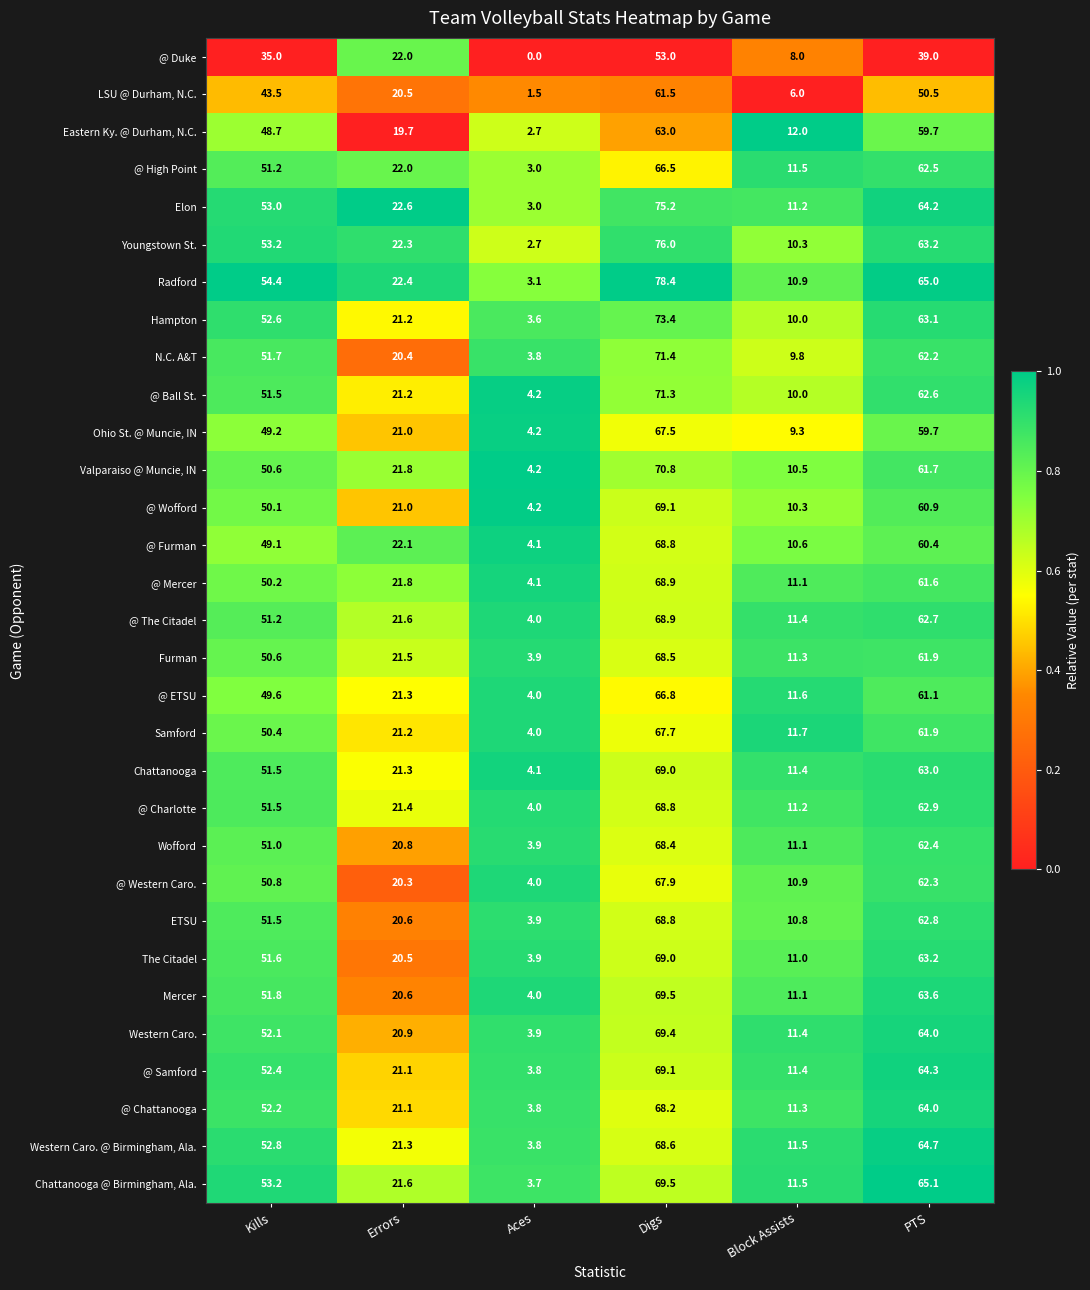

The value of Radford at Block Assists is 10.9. True or false?

True